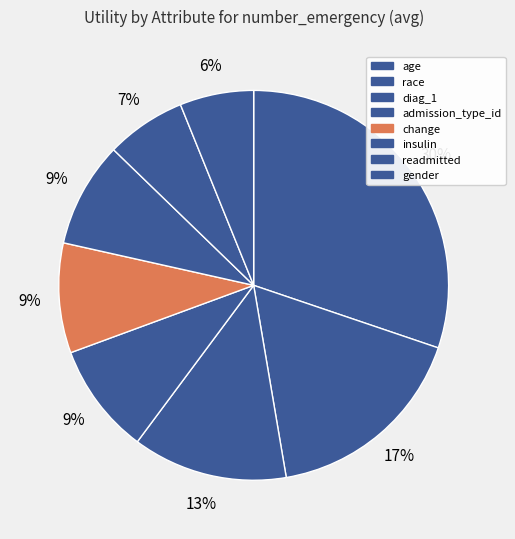

What percentage do insulin and admission_type_id together represent?

17.9%